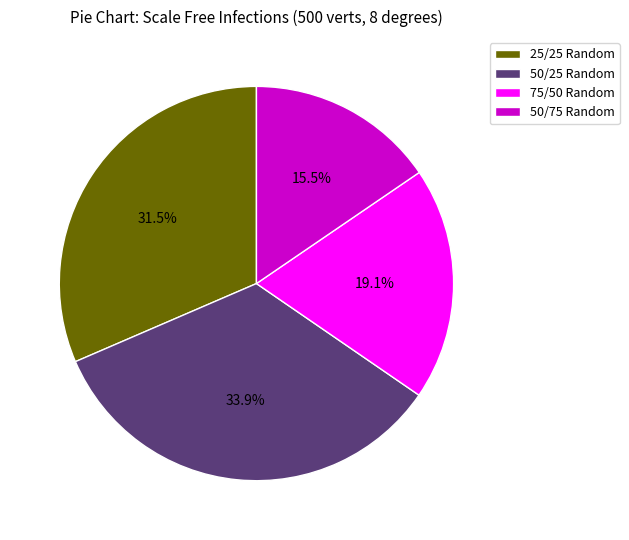

Count the number of slices in the pie.

4